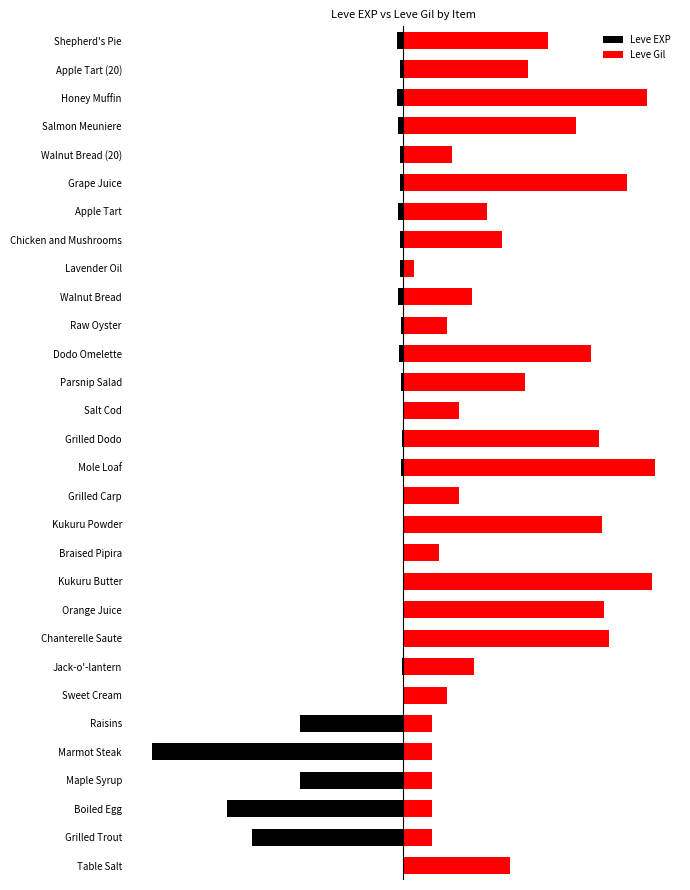

Is the value of Leve EXP at Boiled Egg greater than the value of Leve Gil at Apple Tart?

No